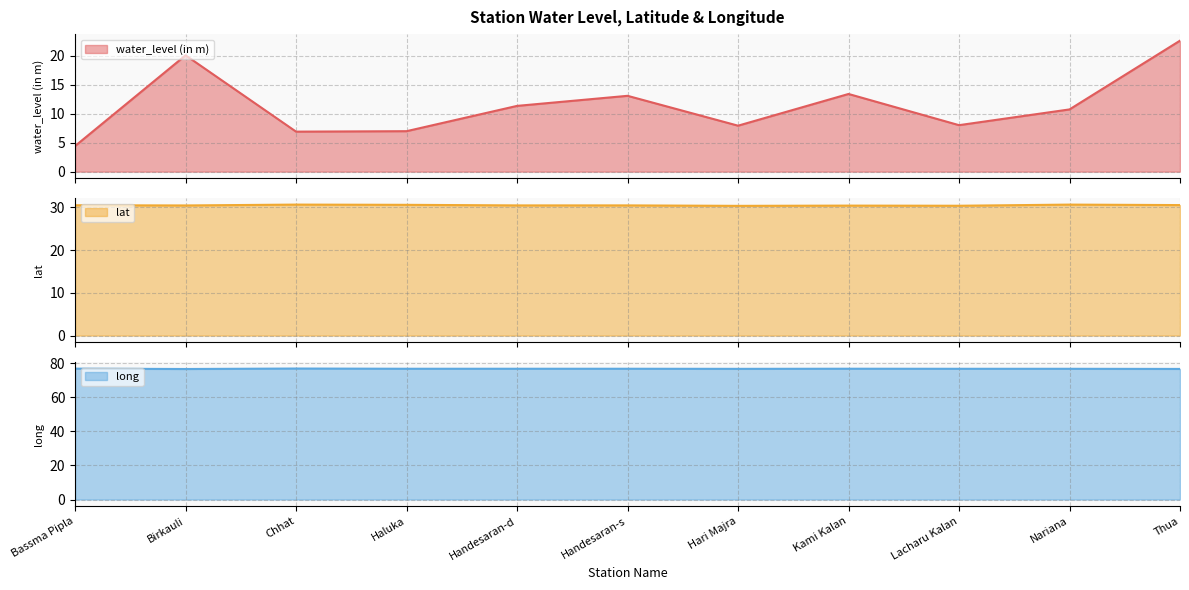

The long series shows 39.1 at Chhat. True or false?

False